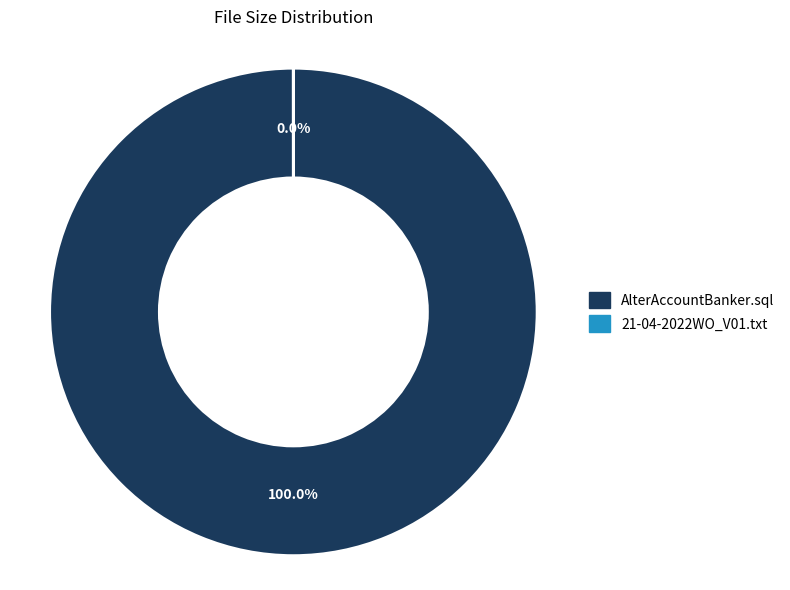

To the nearest percent, what is the combined percentage of AlterAccountBanker.sql and 21-04-2022WO_V01.txt?

100%